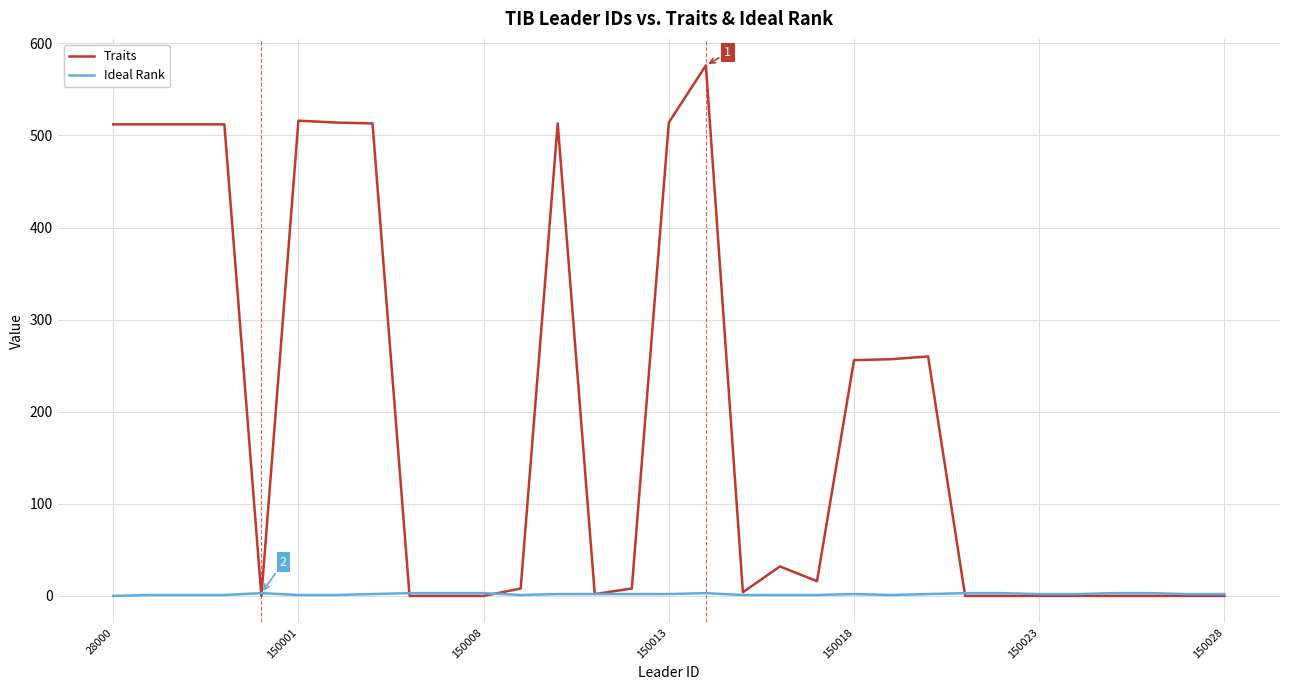

Which series has the largest total across all categories?

Traits